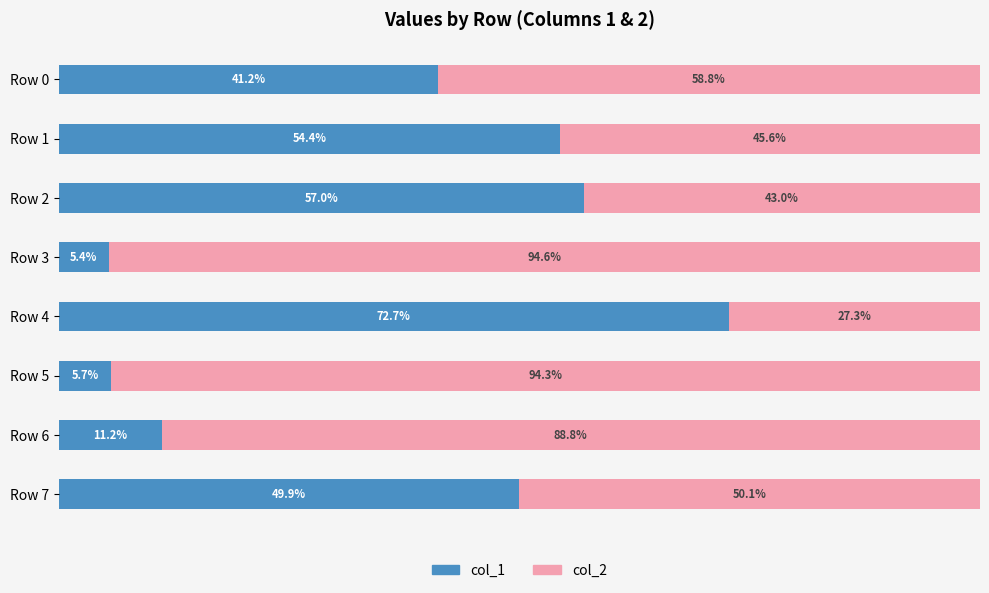

Where is col_1 nearest to the value 39?

Row 0